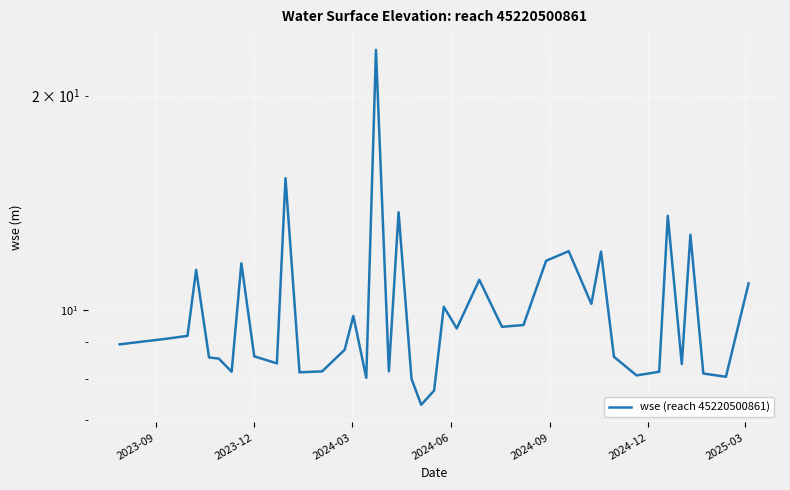

How many interior local valleys (lower than both neighbors) does the data have?

12